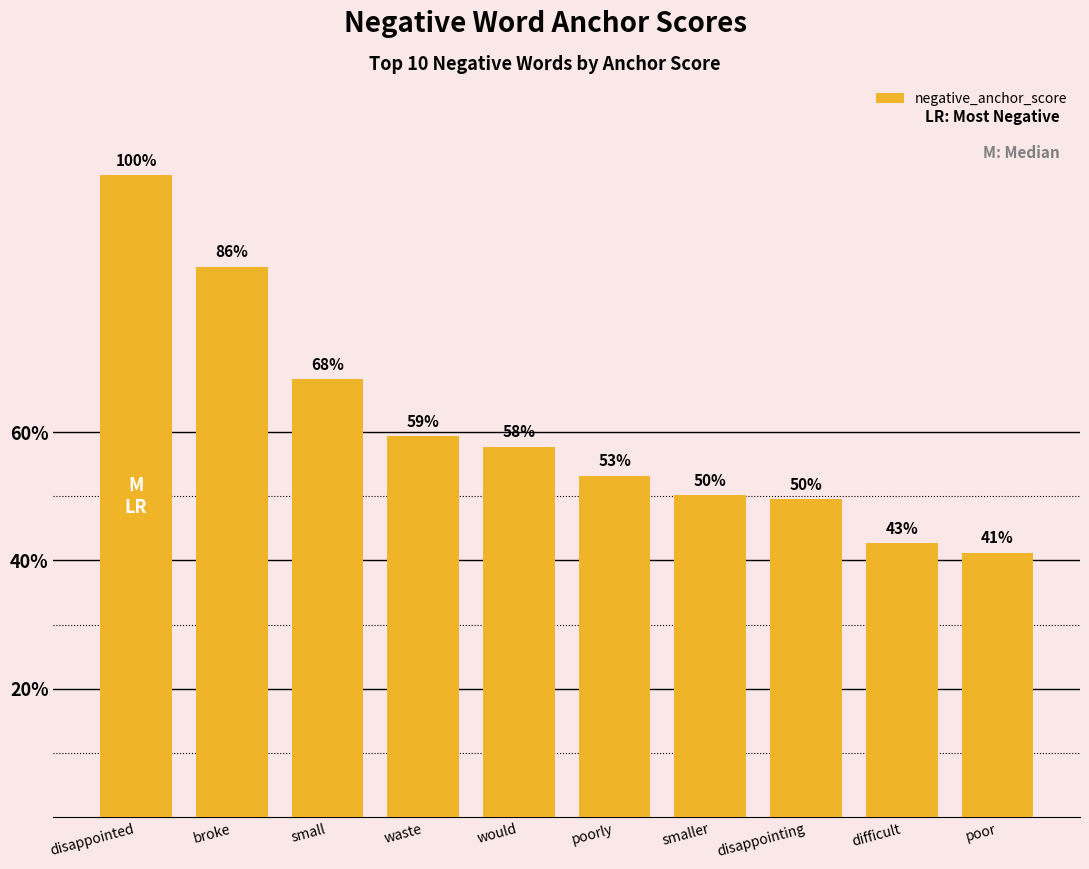

Are the bars horizontal?

No